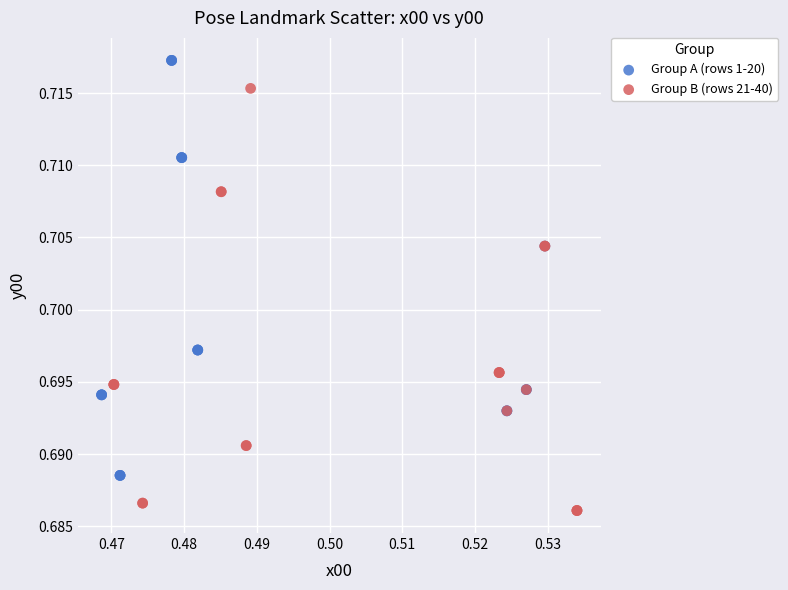

Which series has the widest spread of Y values?

Group B (rows 21-40)